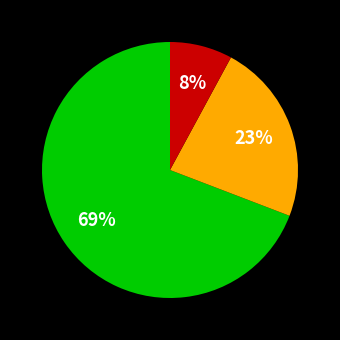

Does any single category account for the majority?

Yes